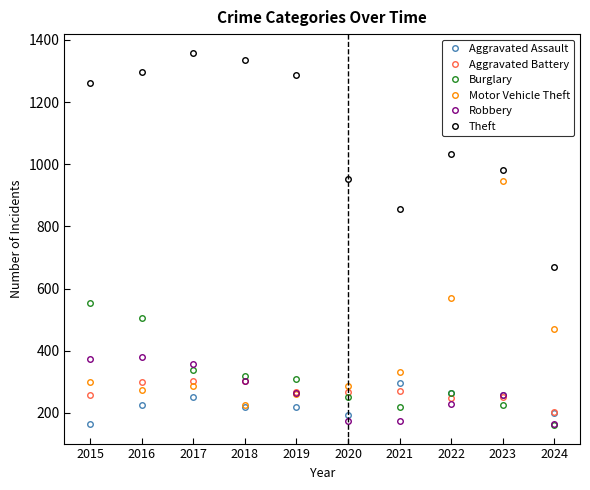

What is the smallest value displayed?

161